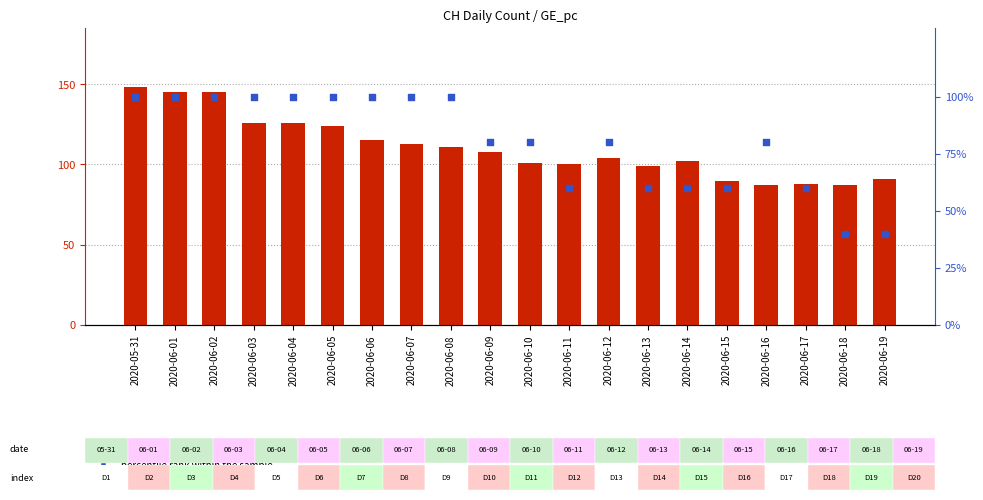

What are all the series names shown in the legend?

count, percentile rank within the sample